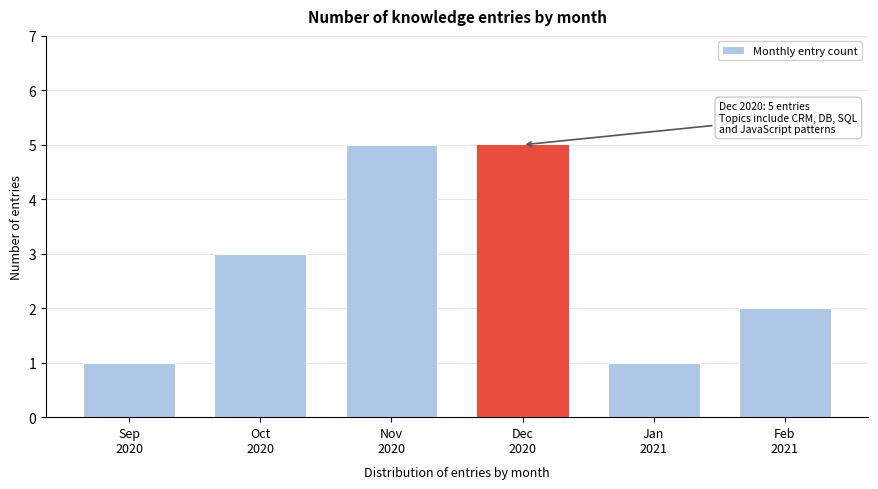

Reading left to right, list all the values displayed in this chart.

1	3	5	5	1	2